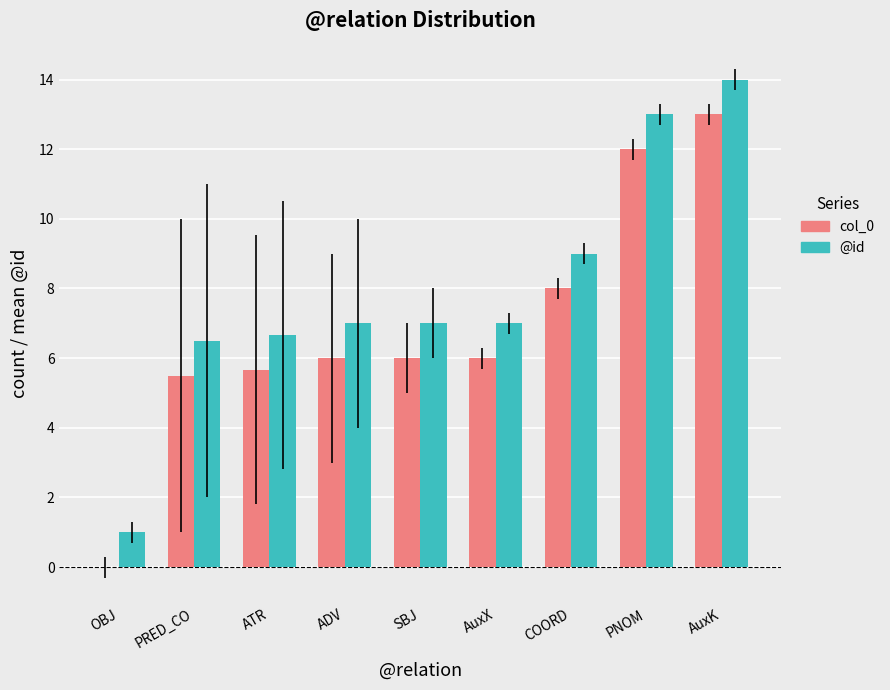

What is the approximate value of @id at ADV?

7.0